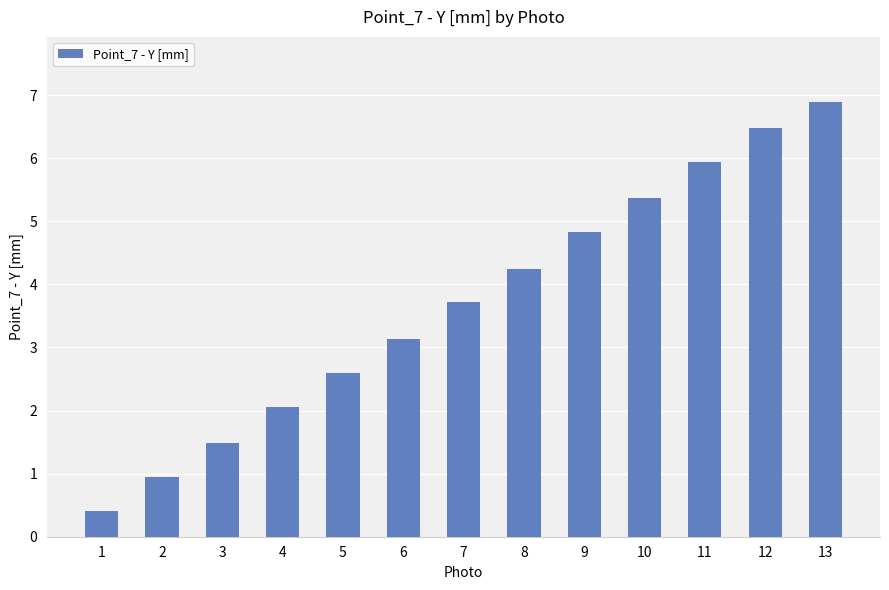

Where does the data first go above 3?

6